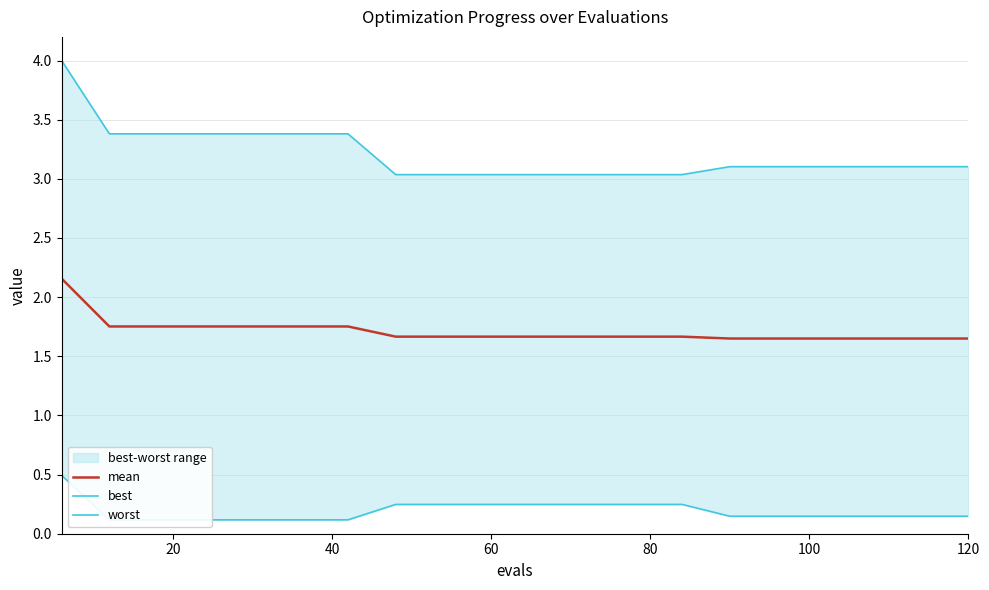

Which series has the largest total across all categories?

worst